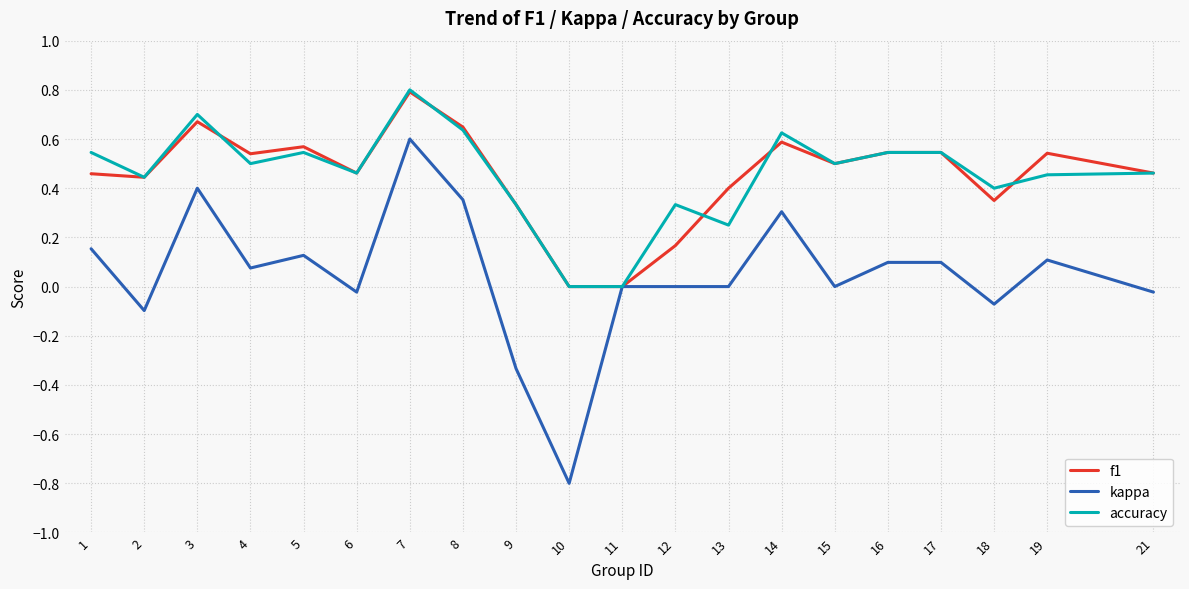

Which series changed the most between 14 and 15?

kappa